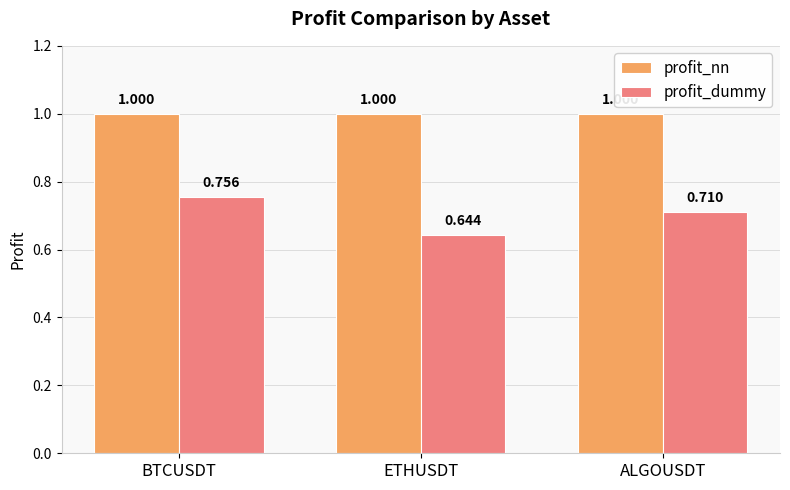

At which label is profit_dummy closest to 0?

ETHUSDT